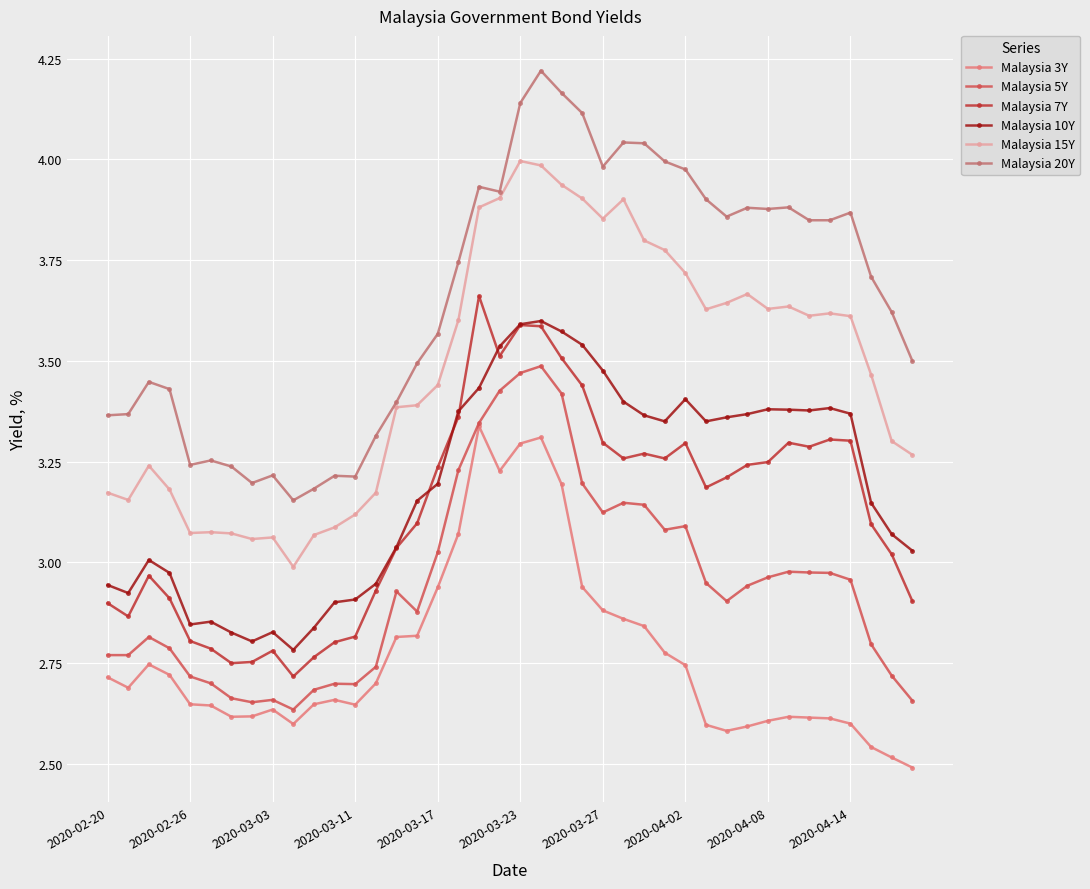

Which series has the widest spread of values?

Malaysia 20Y